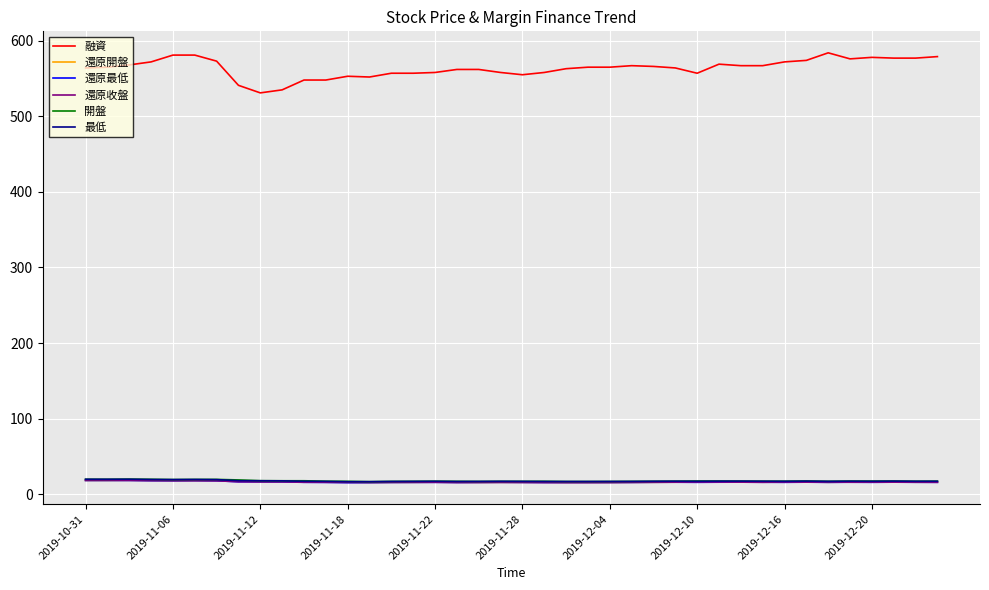

Which series has the largest range (max minus min)?

融資